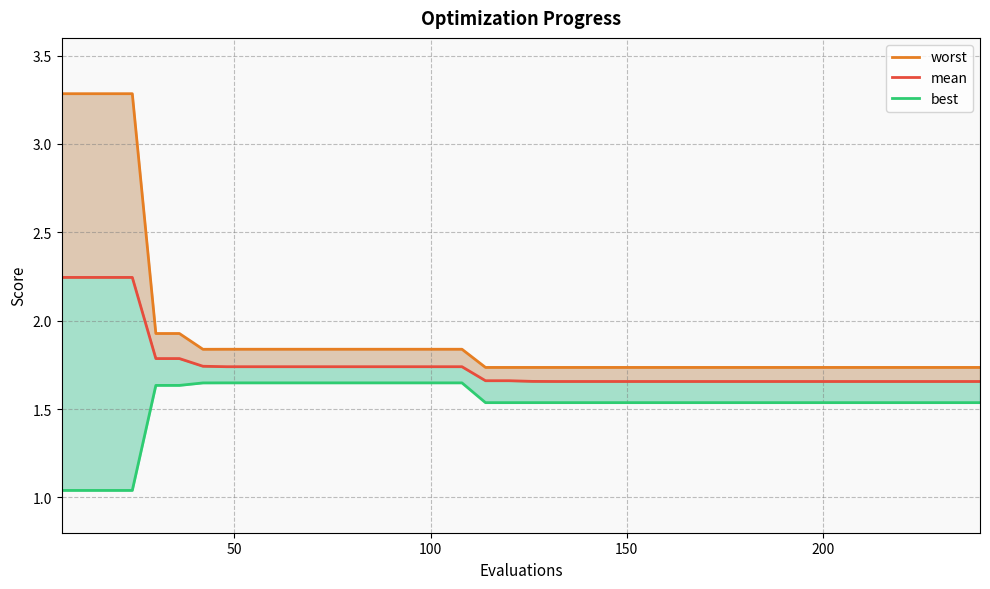

How many data points does each series have?

40